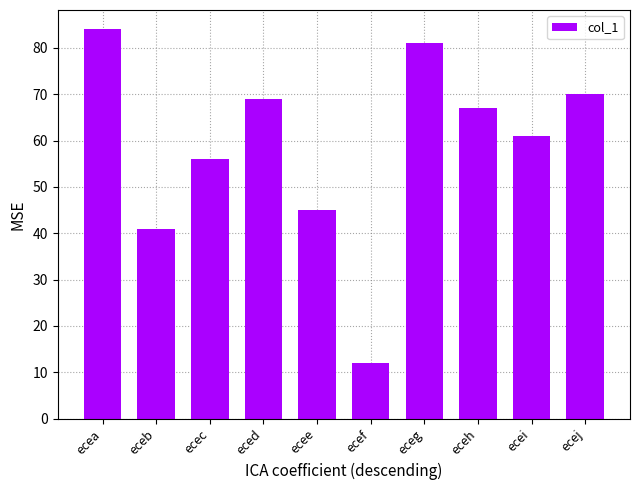

List the labels in order of value, largest first.

ecea, eceg, ecej, eced, eceh, ecei, ecec, ecee, eceb, ecef